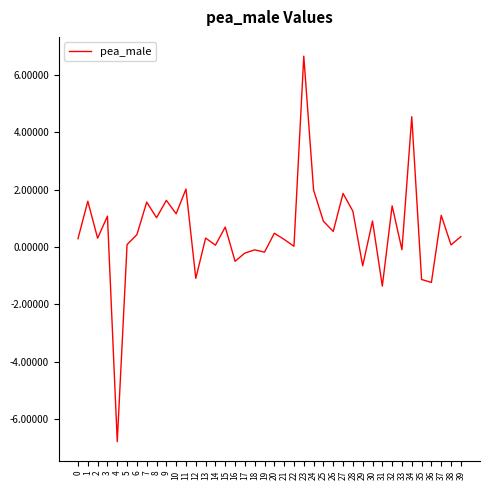

What is the change in value from 32 to 34?

+3.1